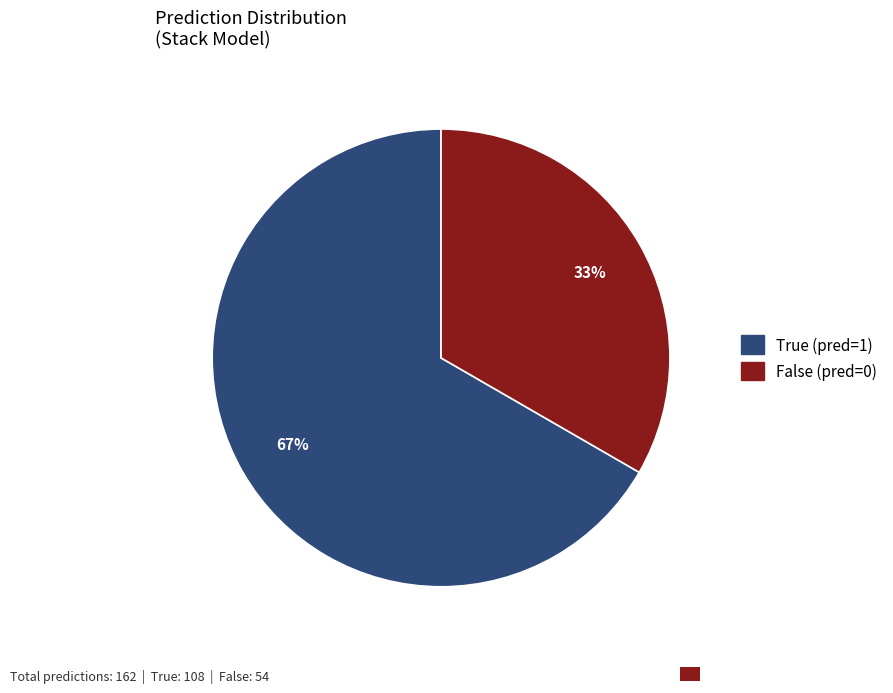

Does any single category account for the majority?

Yes